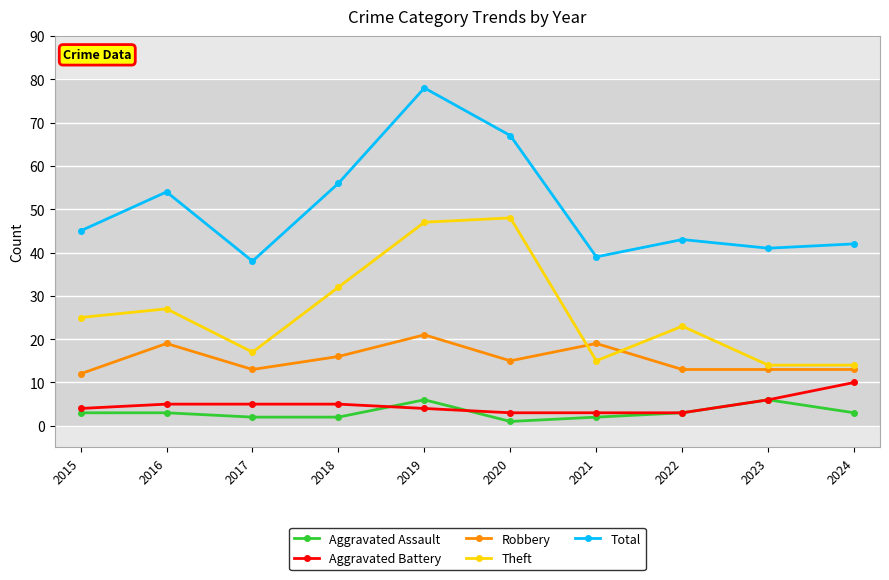

What is the average value of the Theft series?

26